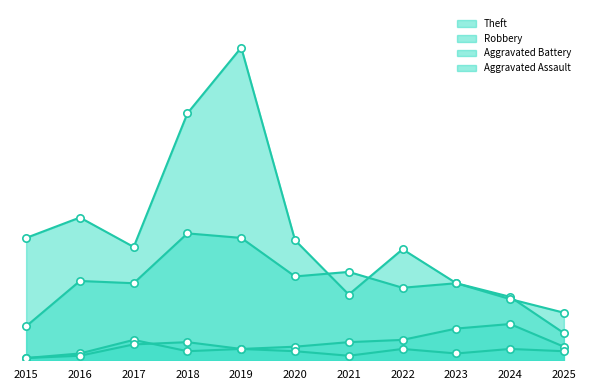

At how many categories does at least one series exceed 84?

2